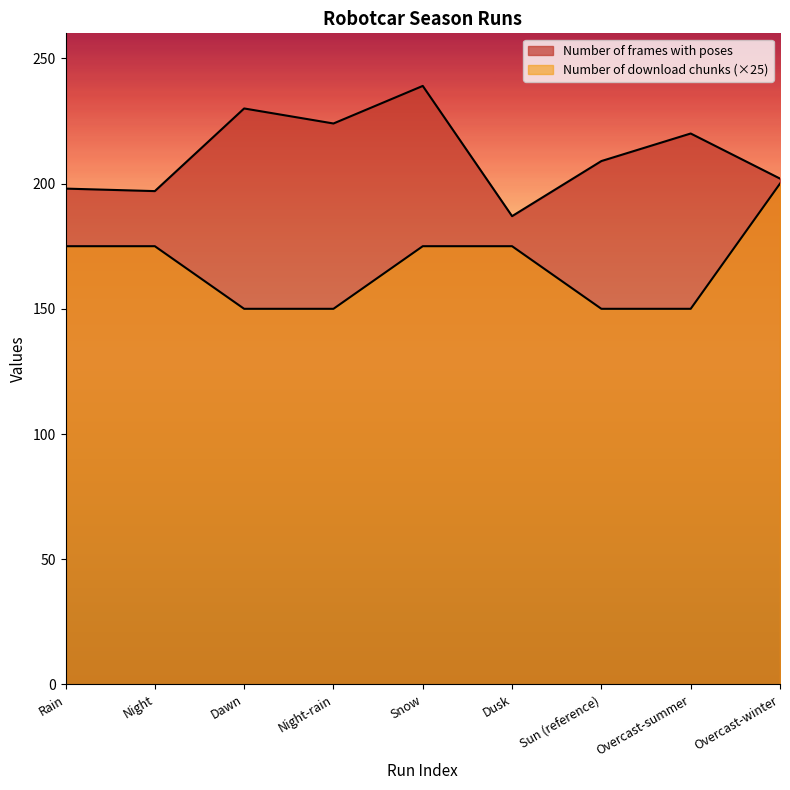

At which label does Number of frames with poses reach its minimum?

Dusk